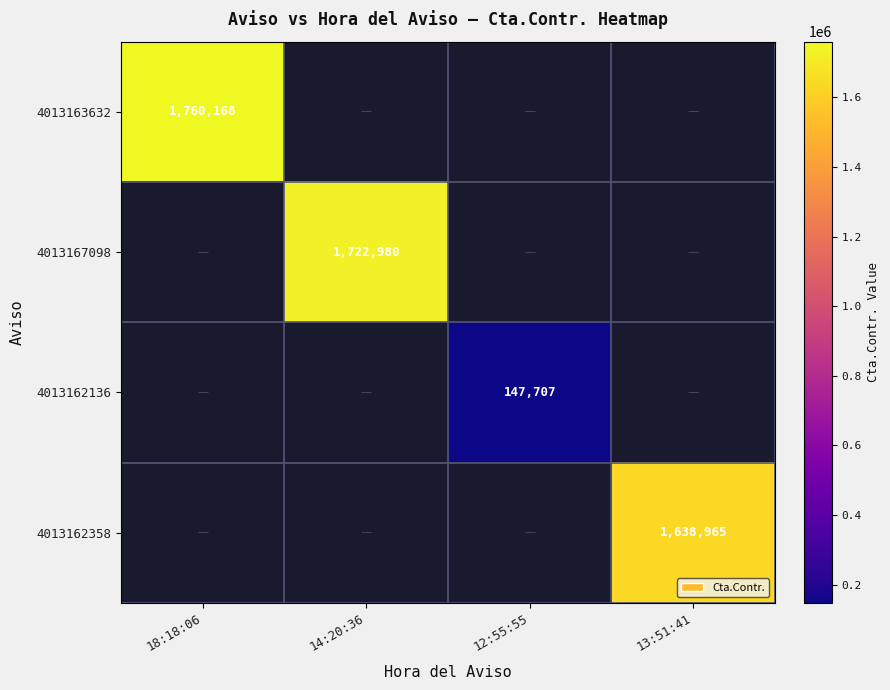

The value of 4013167098 at 14:20:36 is 1722980. True or false?

True